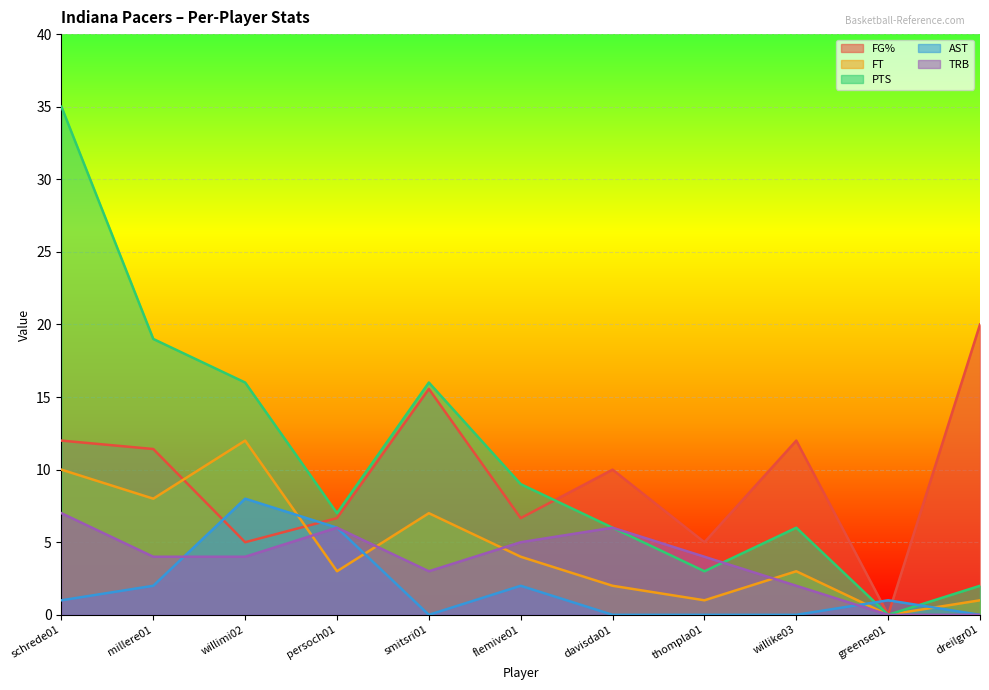

True or false: FG% and AST cross at least once.

True